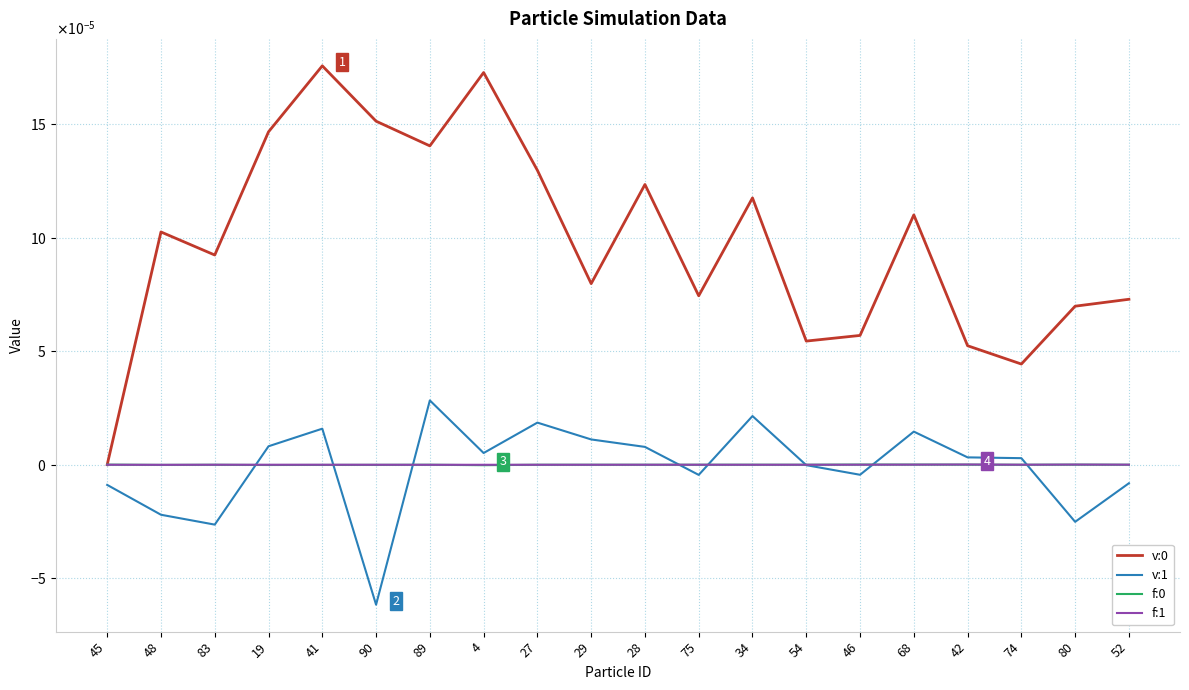

Is the value of v:0 at 27 greater than the value of v:1 at 54?

Yes